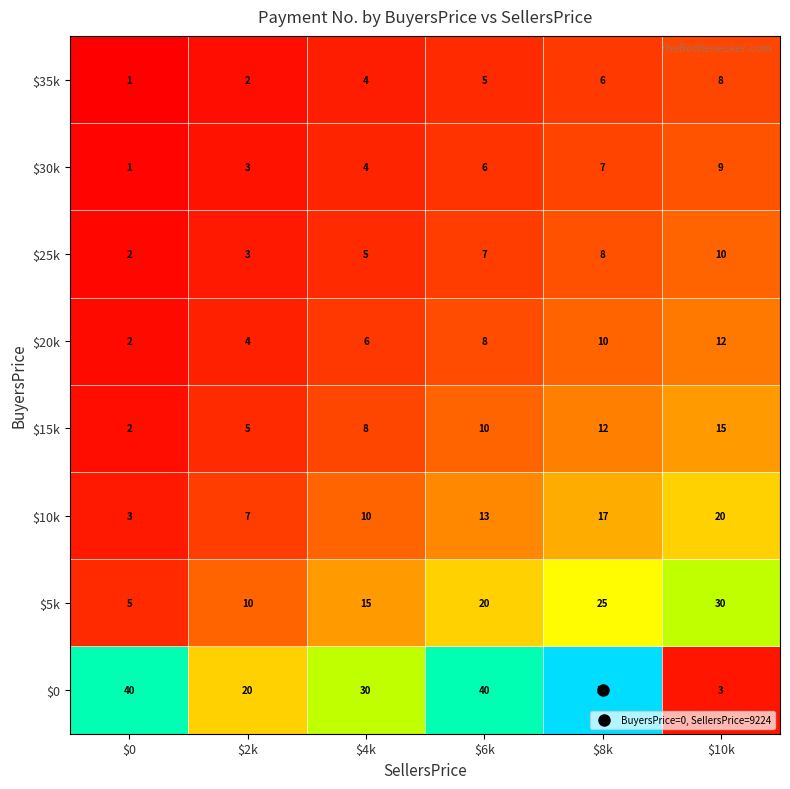

What is the total value across all series at $10k?

107